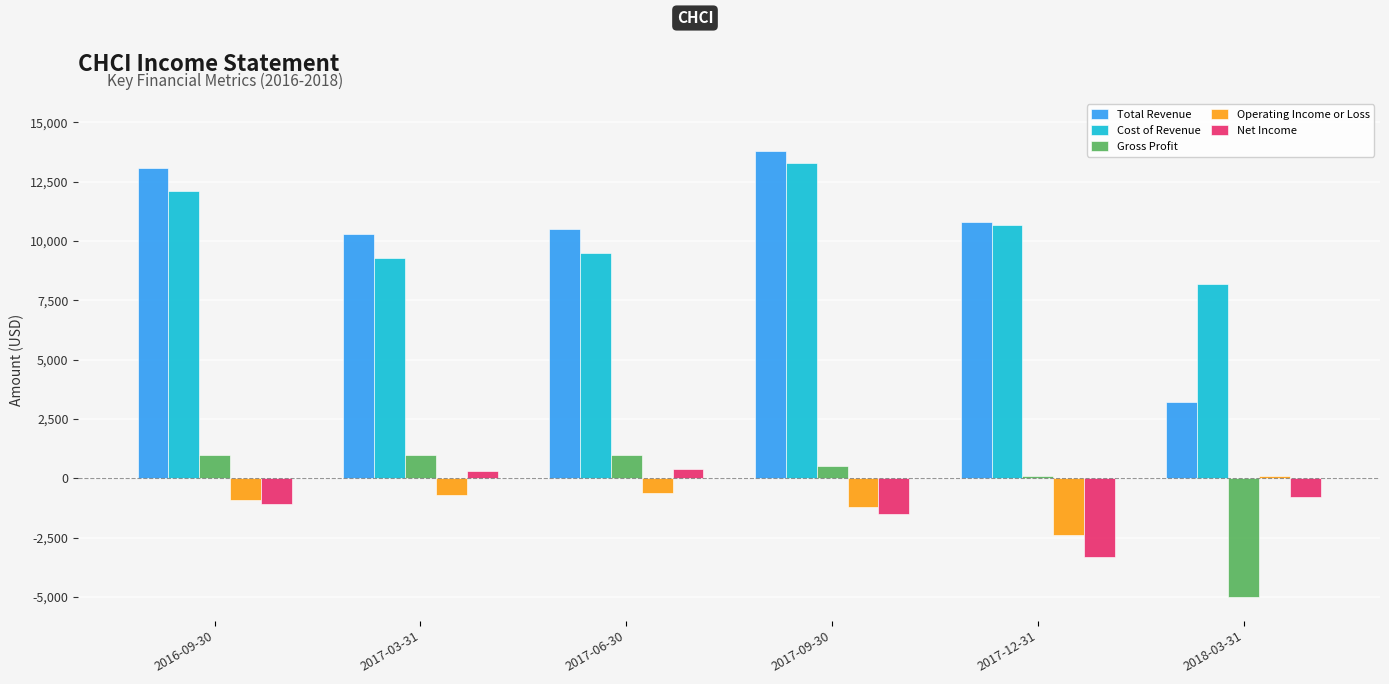

How many values in the Cost of Revenue series are below 10700?

3